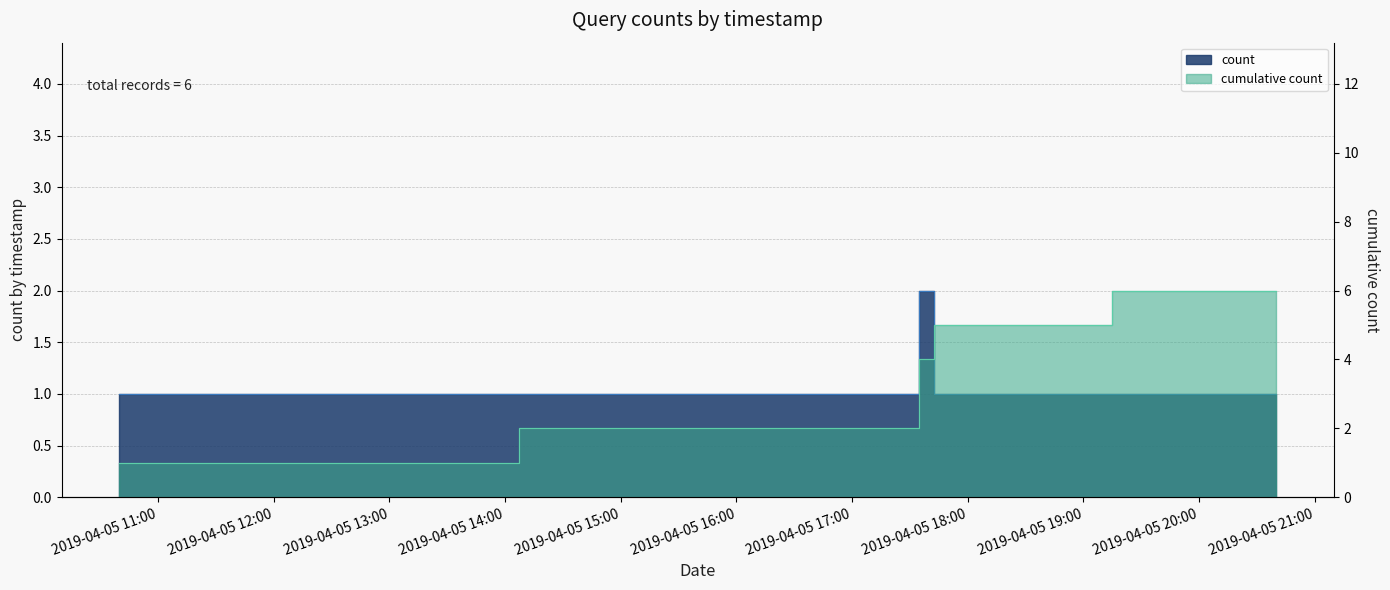

Reading left to right, extract all data points from this chart.

1	1	2	1	1